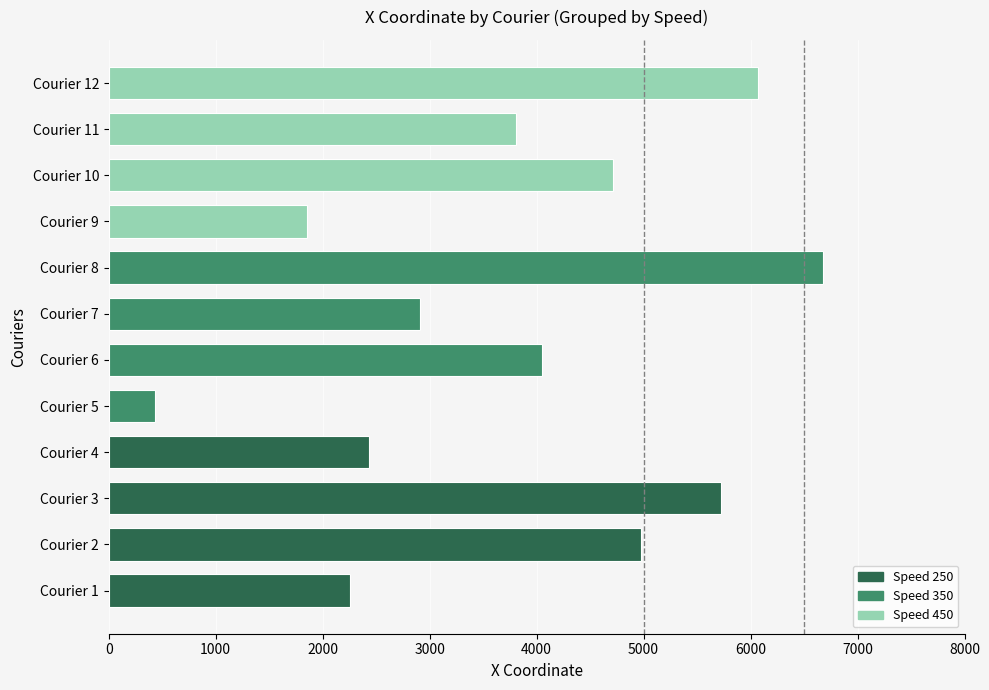

List the labels in order of value, smallest first.

Courier 5, Courier 9, Courier 1, Courier 4, Courier 7, Courier 11, Courier 6, Courier 10, Courier 2, Courier 3, Courier 12, Courier 8